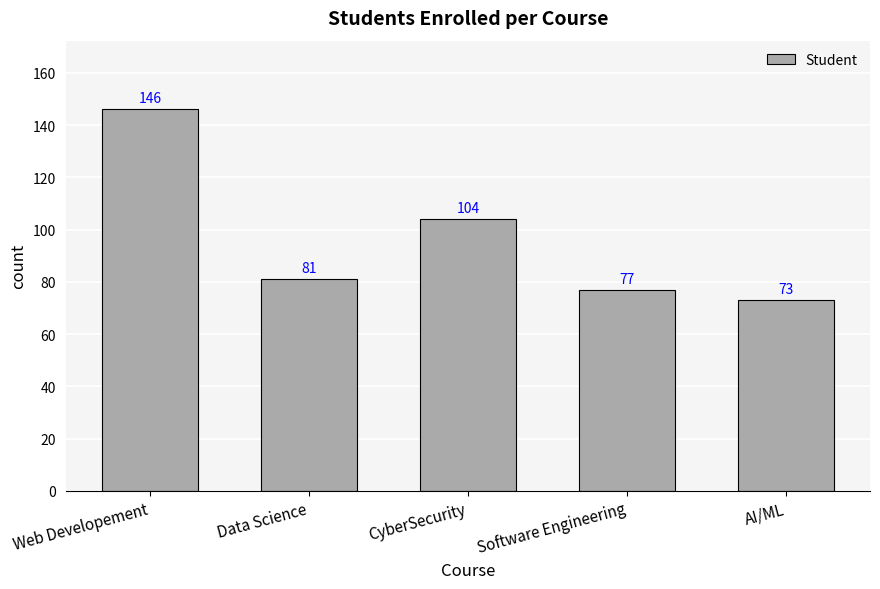

What position from the left is Data Science?

2